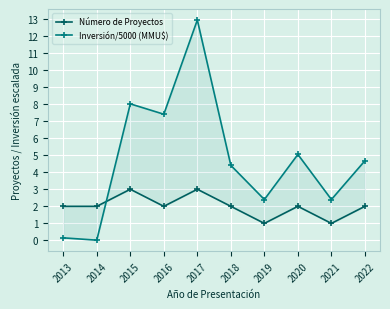

Which has a higher value, 2017 or 2018?

2017